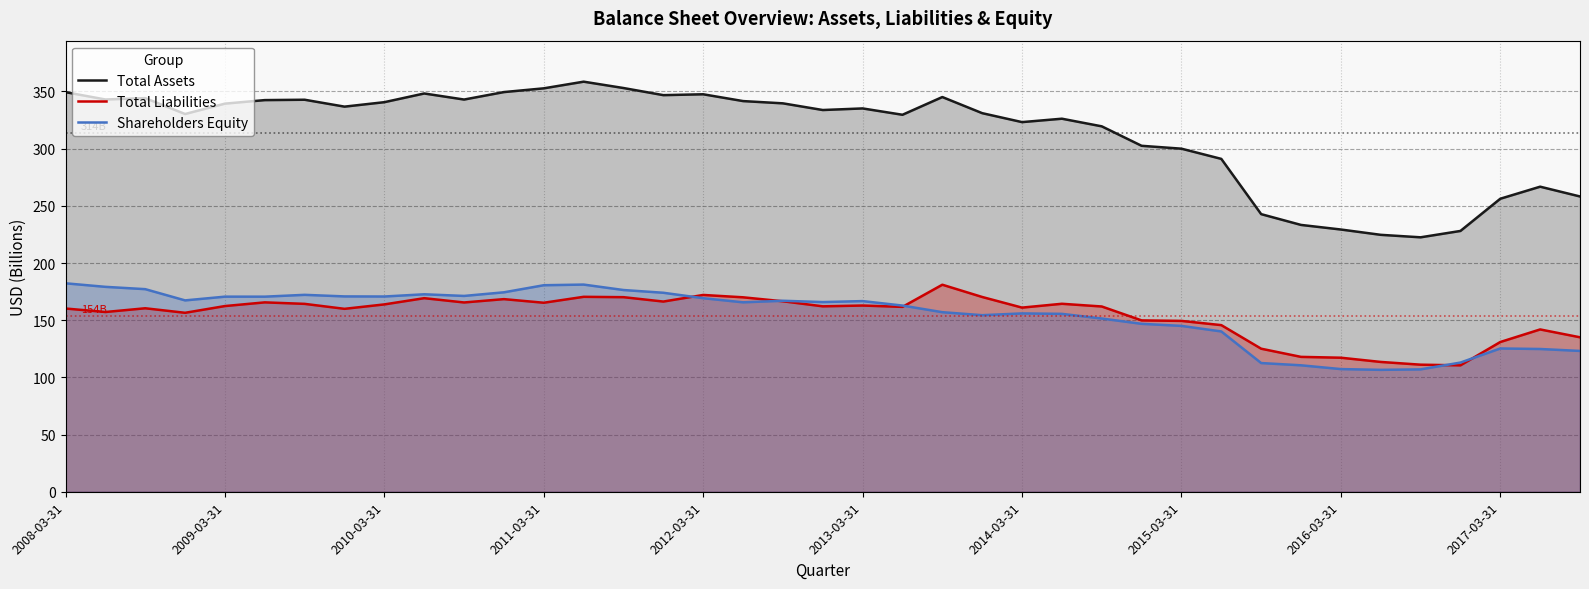

True or false: Total Assets and Total Liabilities intersect in this chart.

False